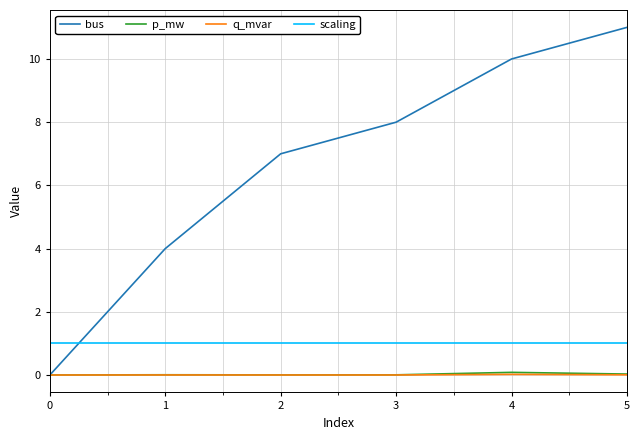

Which series has the largest range (max minus min)?

bus